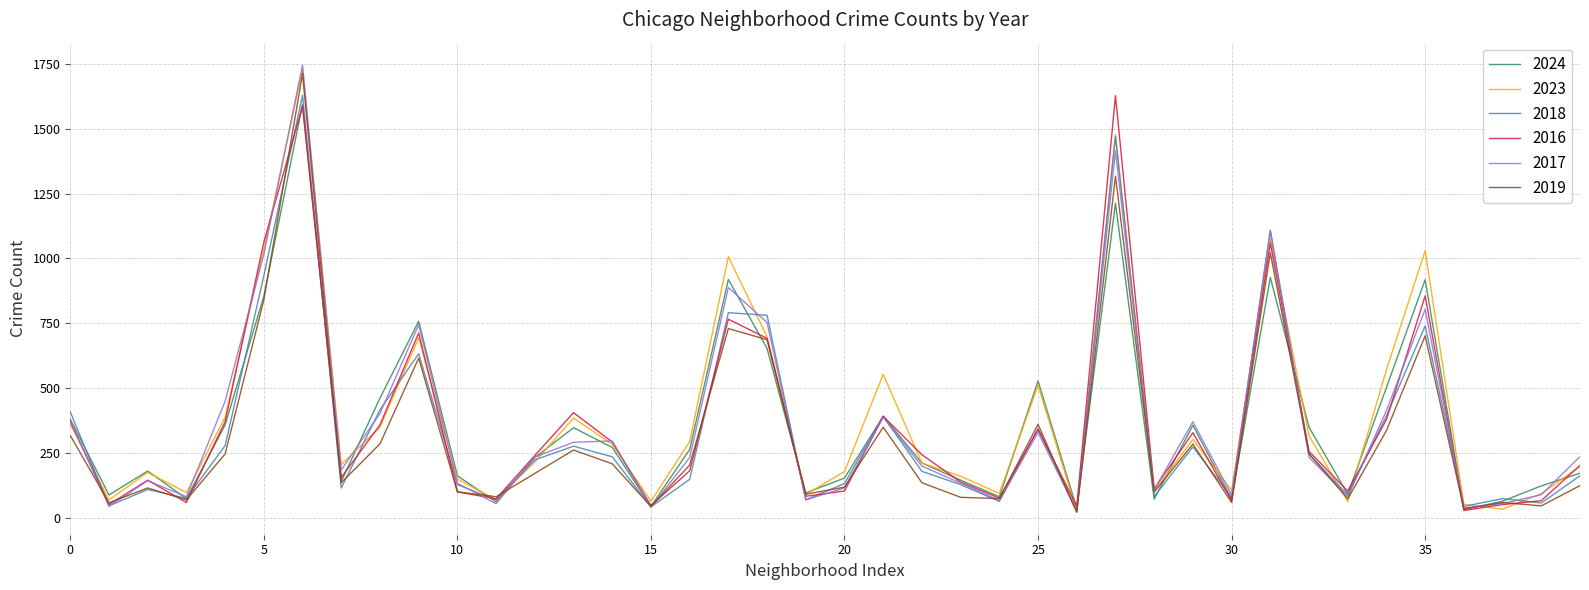

After their last crossing, which series has the higher values: 2017 or 2019?

2017